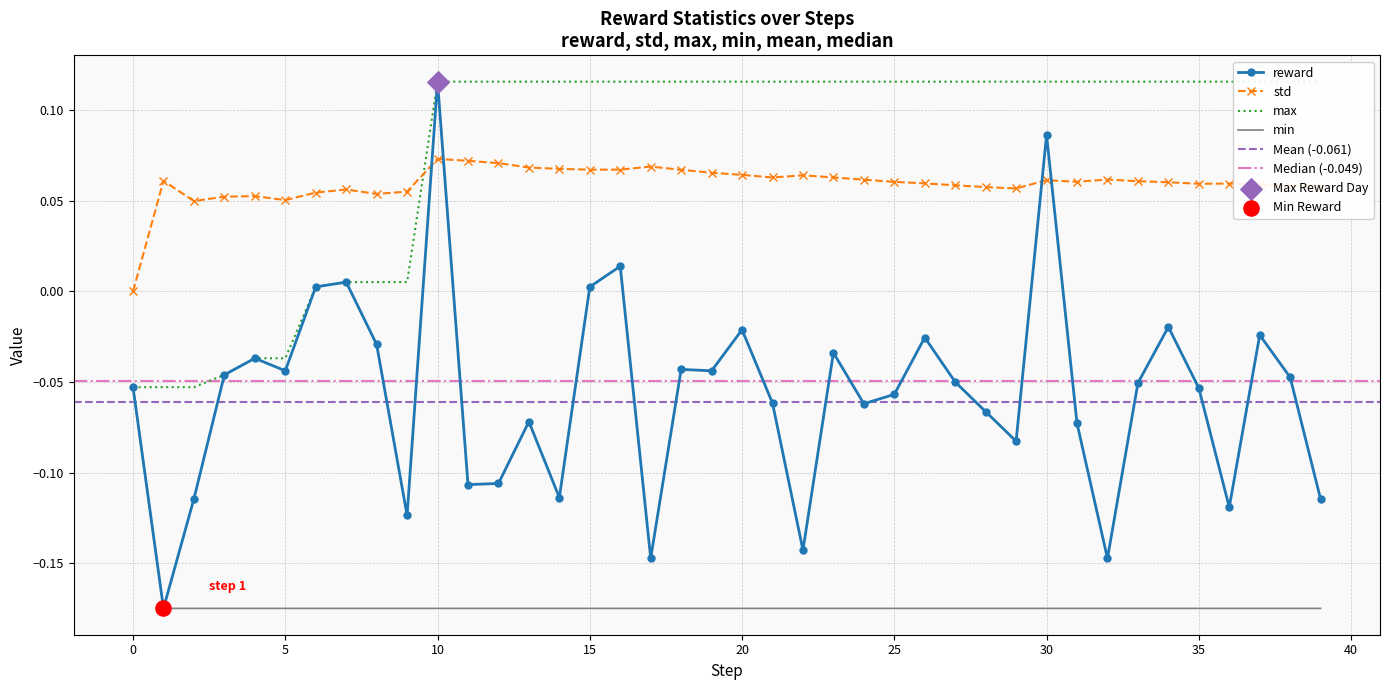

Which series contains the lowest Y value?

reward